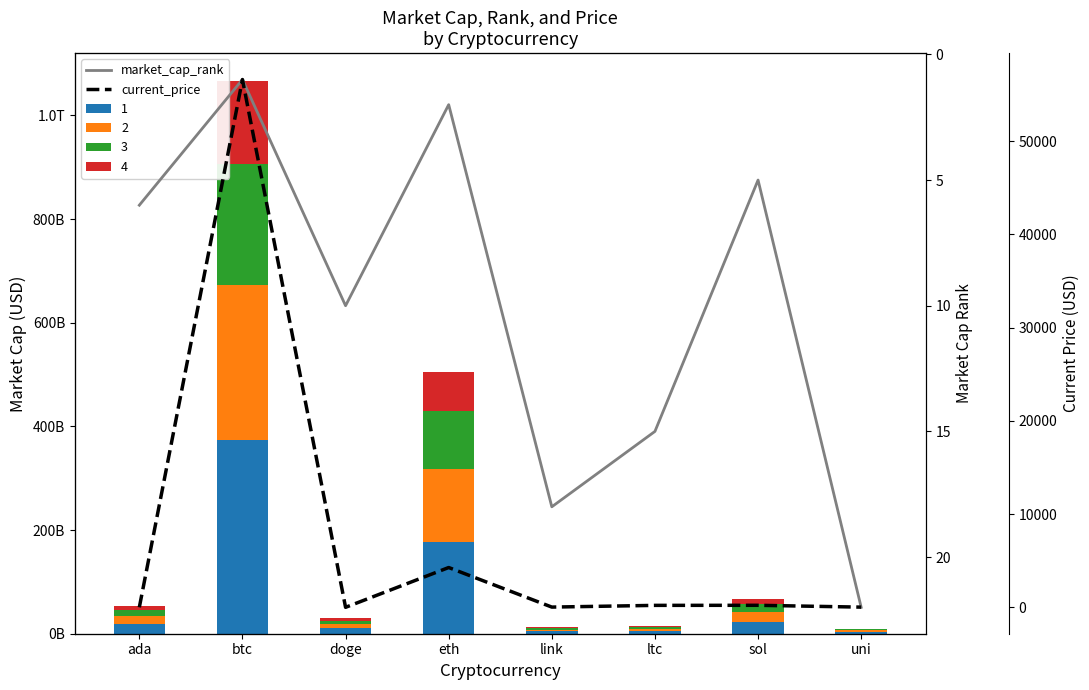

At how many categories does at least one series exceed 21717?

1